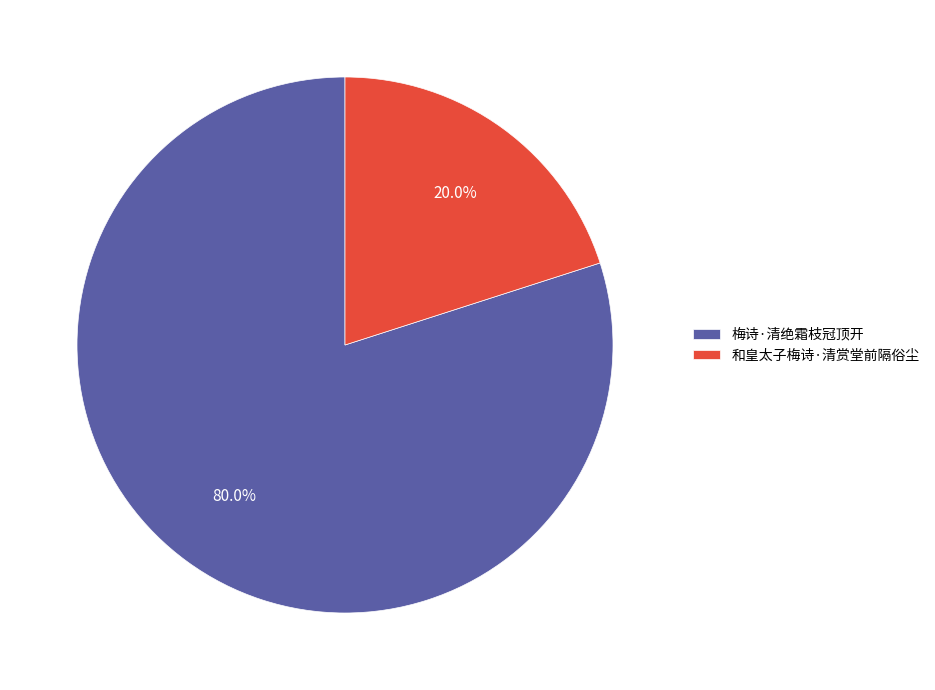

To the nearest percent, what is the difference between the 和皇太子梅诗·清赏堂前隔俗尘 and 梅诗·清绝霜枝冠顶开 slice percentages?

60%